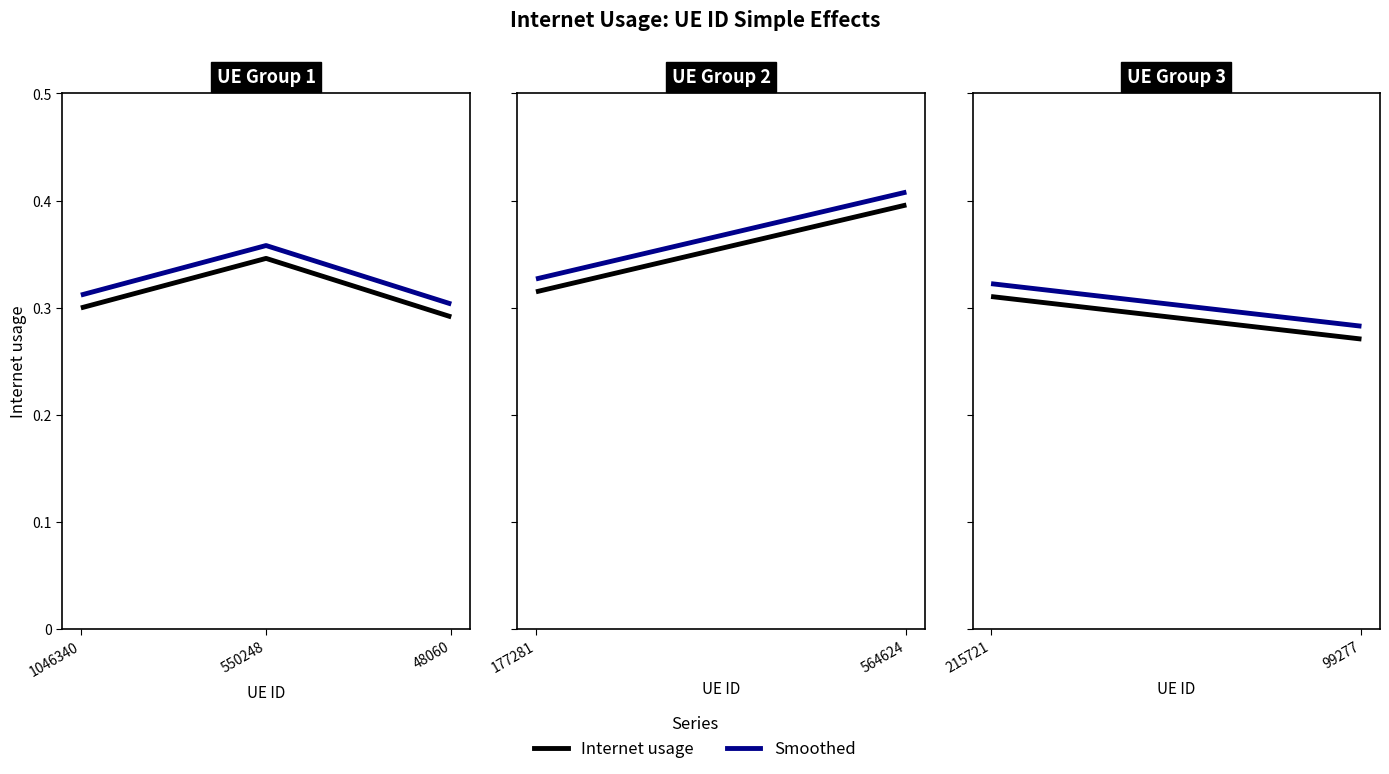

At which label is Internet usage closest to 0?

48060